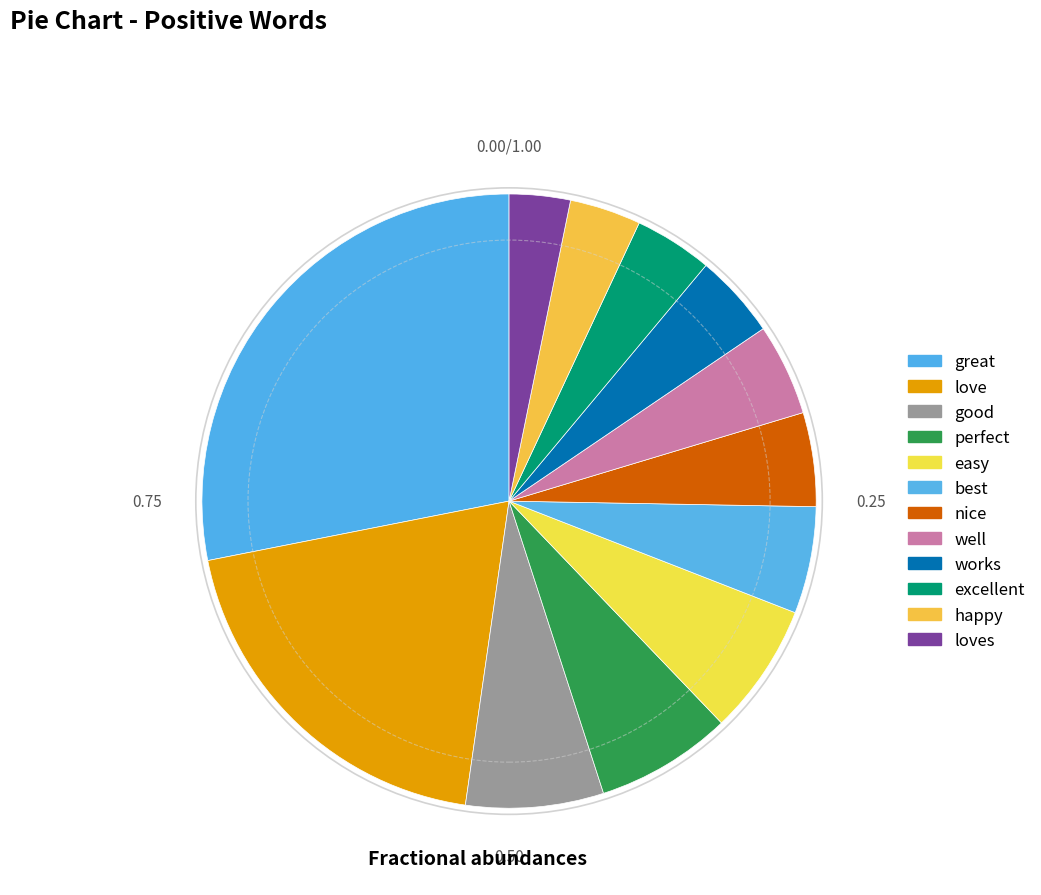

How many segments does this pie chart have?

12